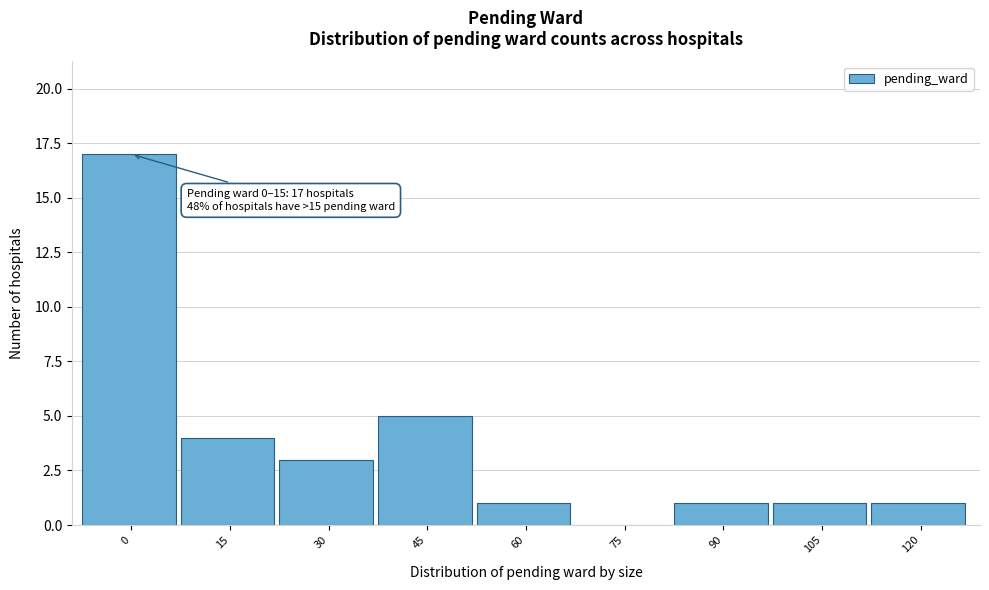

Reading left to right, transcribe all the data shown in this chart.

0=17	15=4	30=3	45=5	60=1	75=0	90=1	105=1	120=1